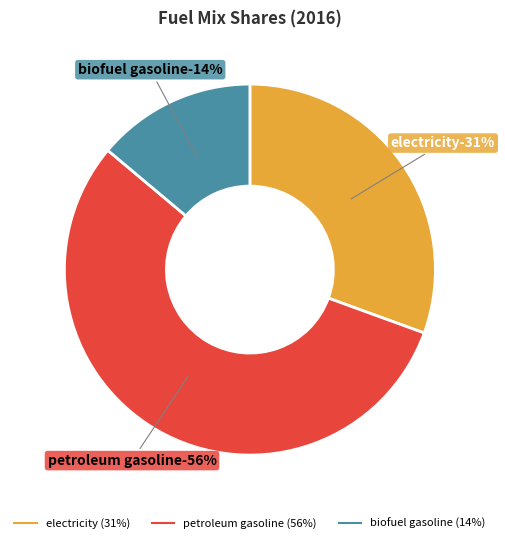

Which slice is the largest?

petroleum gasoline